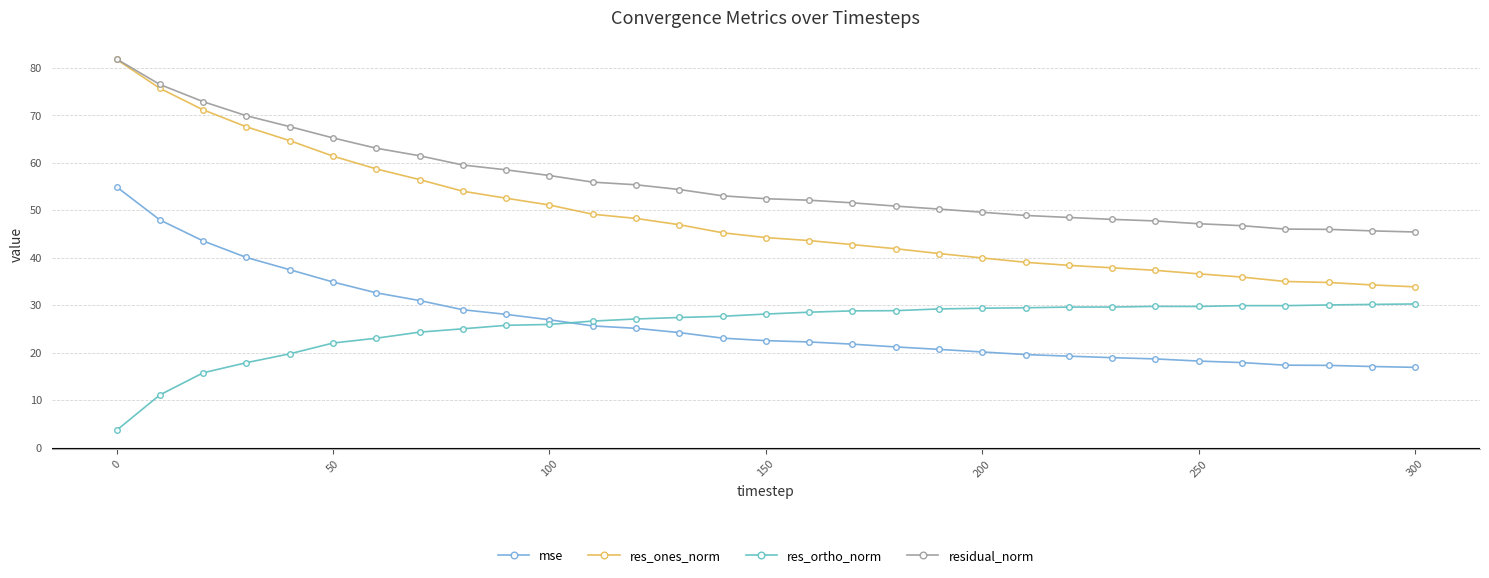

What is the value of the res_ones_norm point at the 8th from the left?

56.5